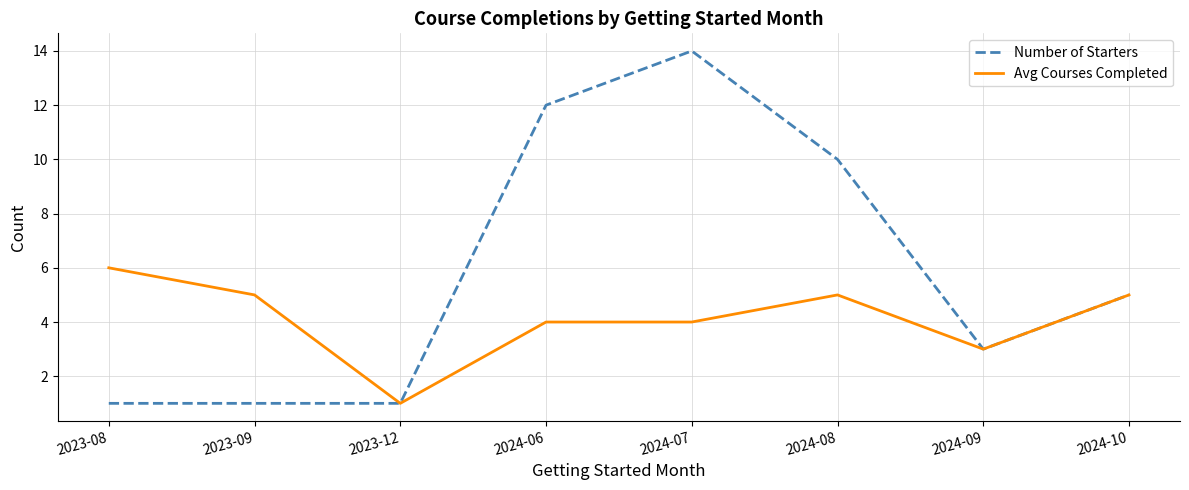

Which series has the widest spread of values?

Number of Starters